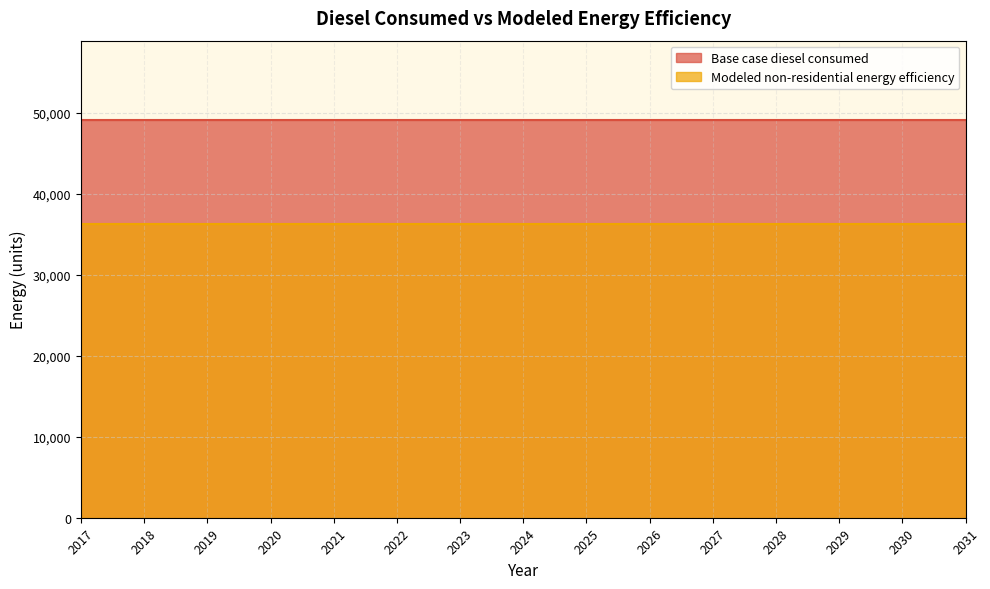

What is the maximum value for Modeled non-residential energy efficiency?

36342.7